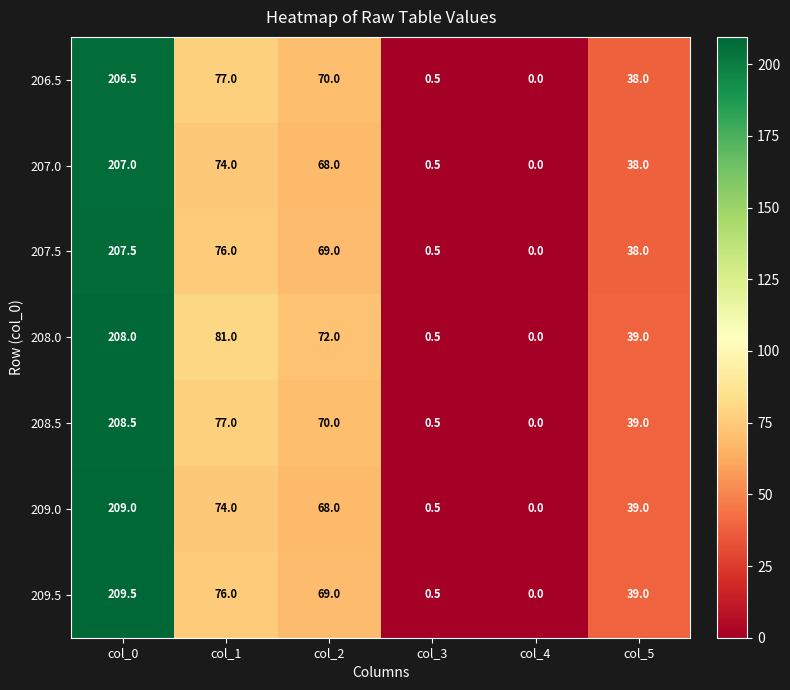

Rank the series by their maximum value, from highest to lowest.

209.5, 209.0, 208.5, 208.0, 207.5, 207.0, 206.5